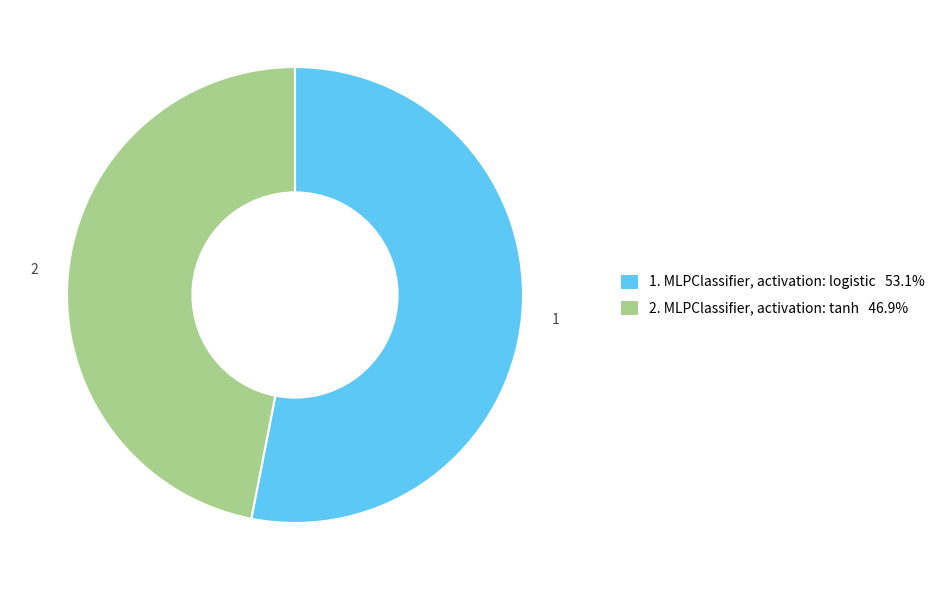

Count the number of slices in the pie.

2